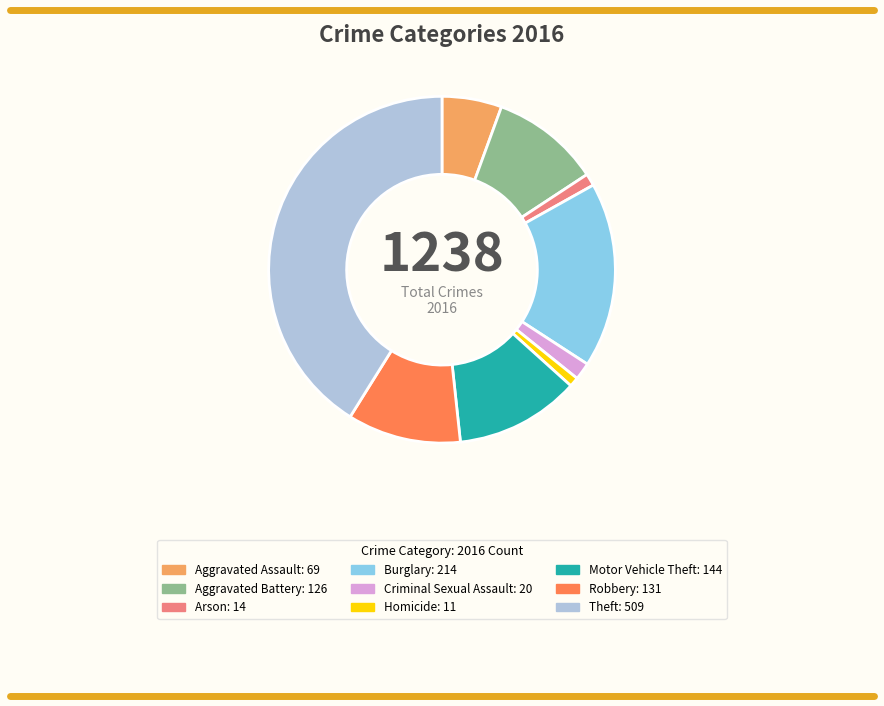

Which category has the biggest portion of the pie?

Theft